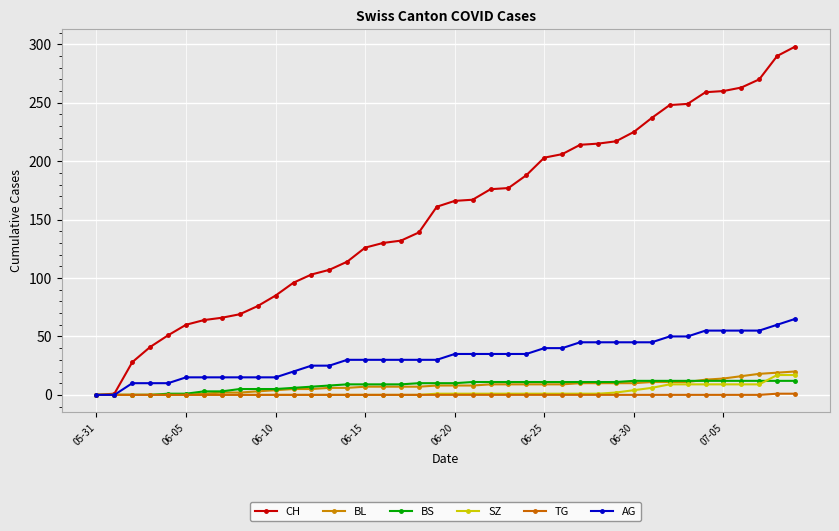

How many series are shown in this chart?

6